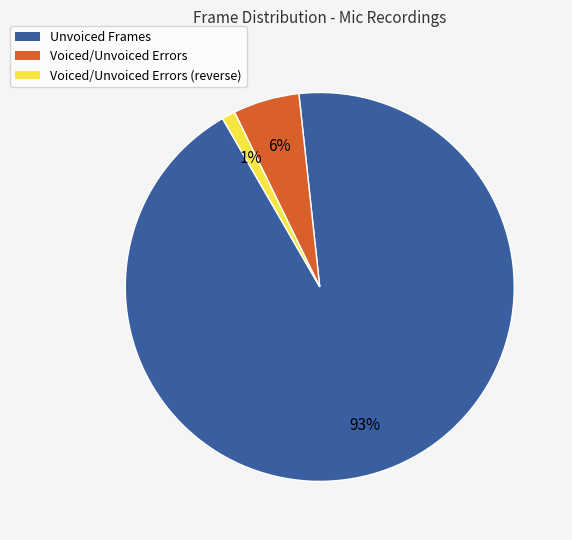

How many segments does this pie chart have?

3